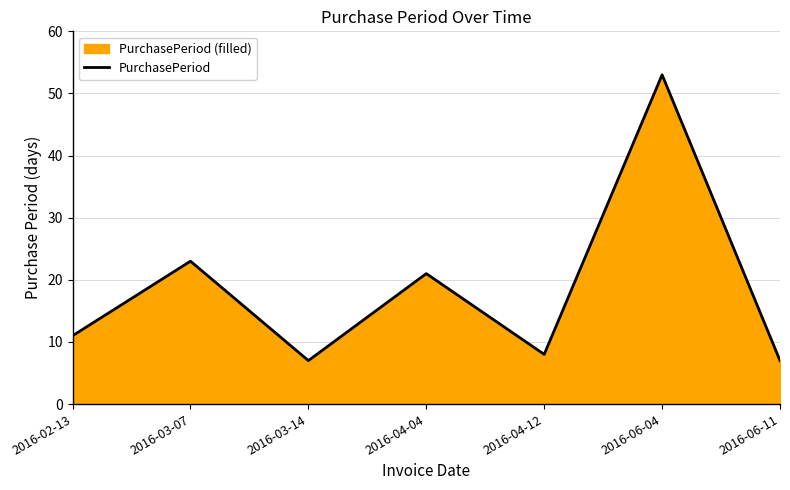

What is the value of the 2nd point from the left?

23